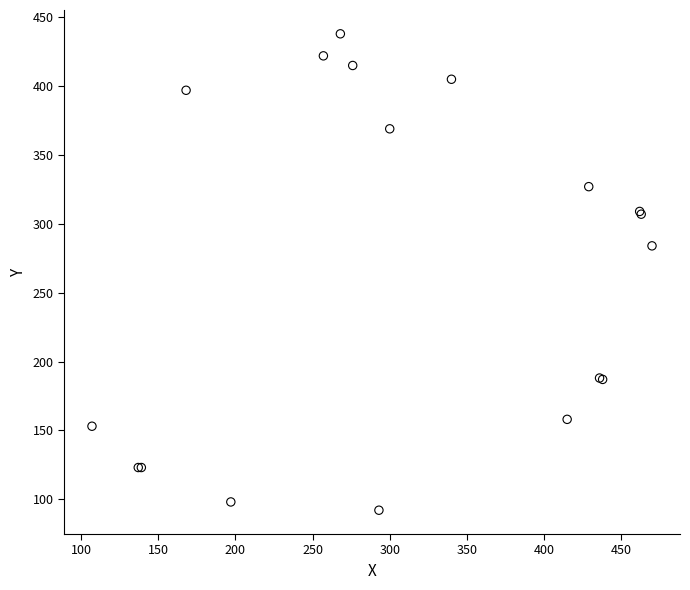

What Y value in the scatter plot is closest to 265?

284